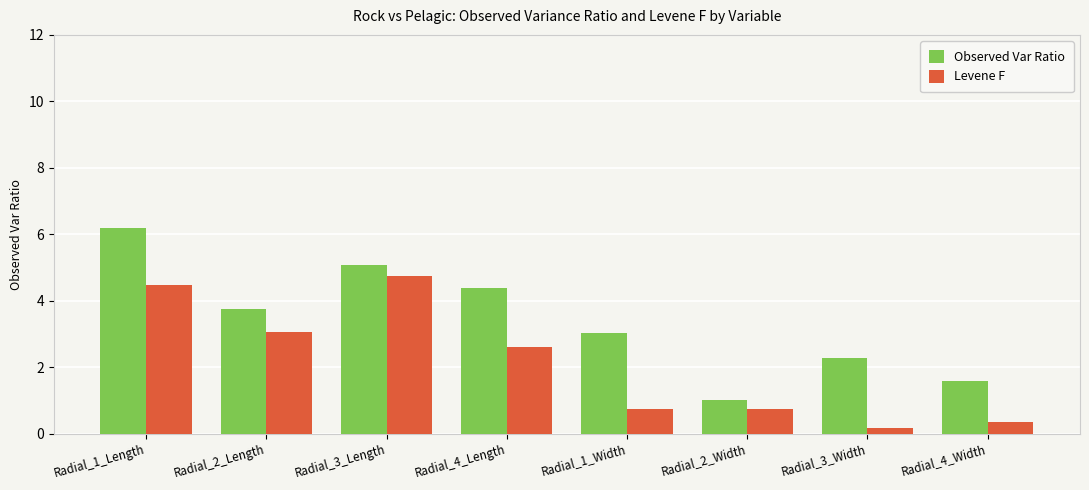

How many data points in Levene F are less than 2?

4